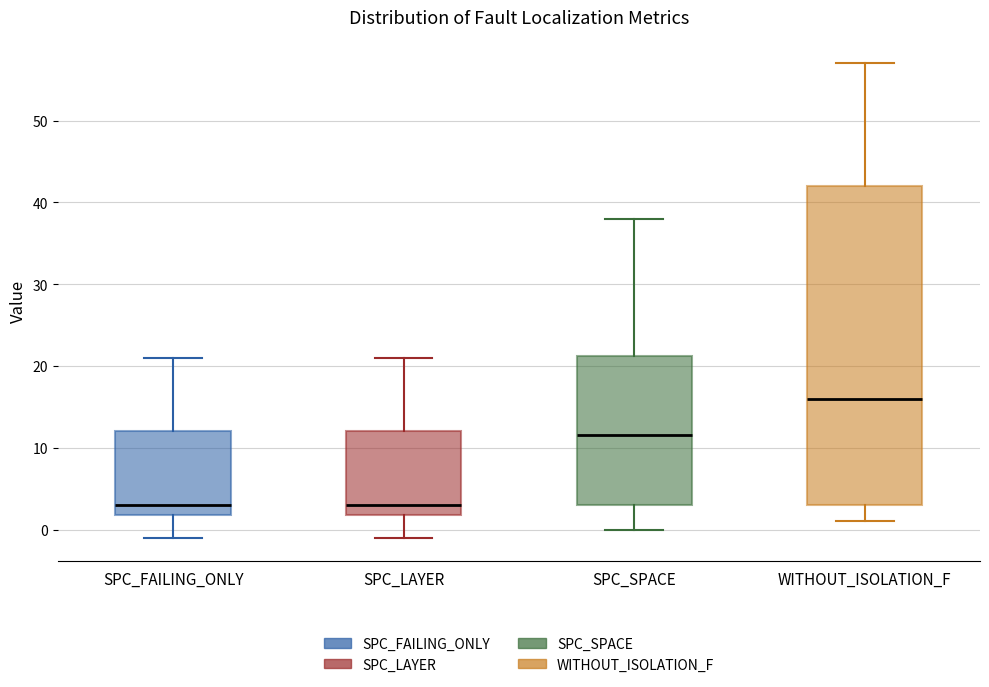

Reading left to right, read every box against the y-axis: the position of its median line, the range the box covers, and the ends of its whiskers. The values are not printed on the chart, so give them approximately, as read against the axis.

SPC_FAILING_ONLY: median 3, box 2 to 12, whiskers -1 to 21
SPC_LAYER: median 3, box 2 to 12, whiskers -1 to 21
SPC_SPACE: median 12, box 3 to 21, whiskers 0 to 38
WITHOUT_ISOLATION_F: median 16, box 3 to 42, whiskers 1 to 57